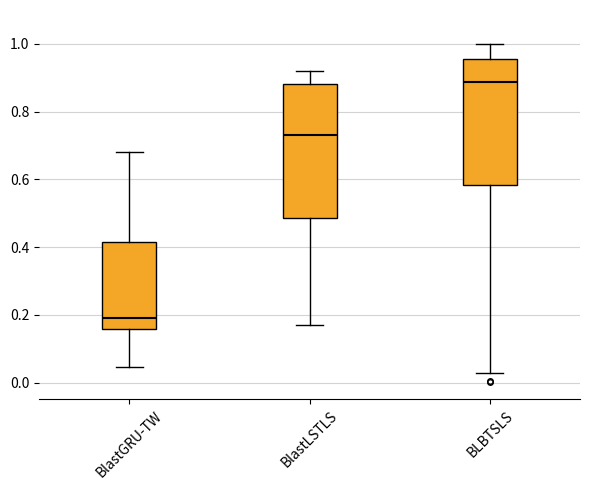

Comparing the boxes themselves (not the whiskers), which one is the tallest?

BlastLSTLS